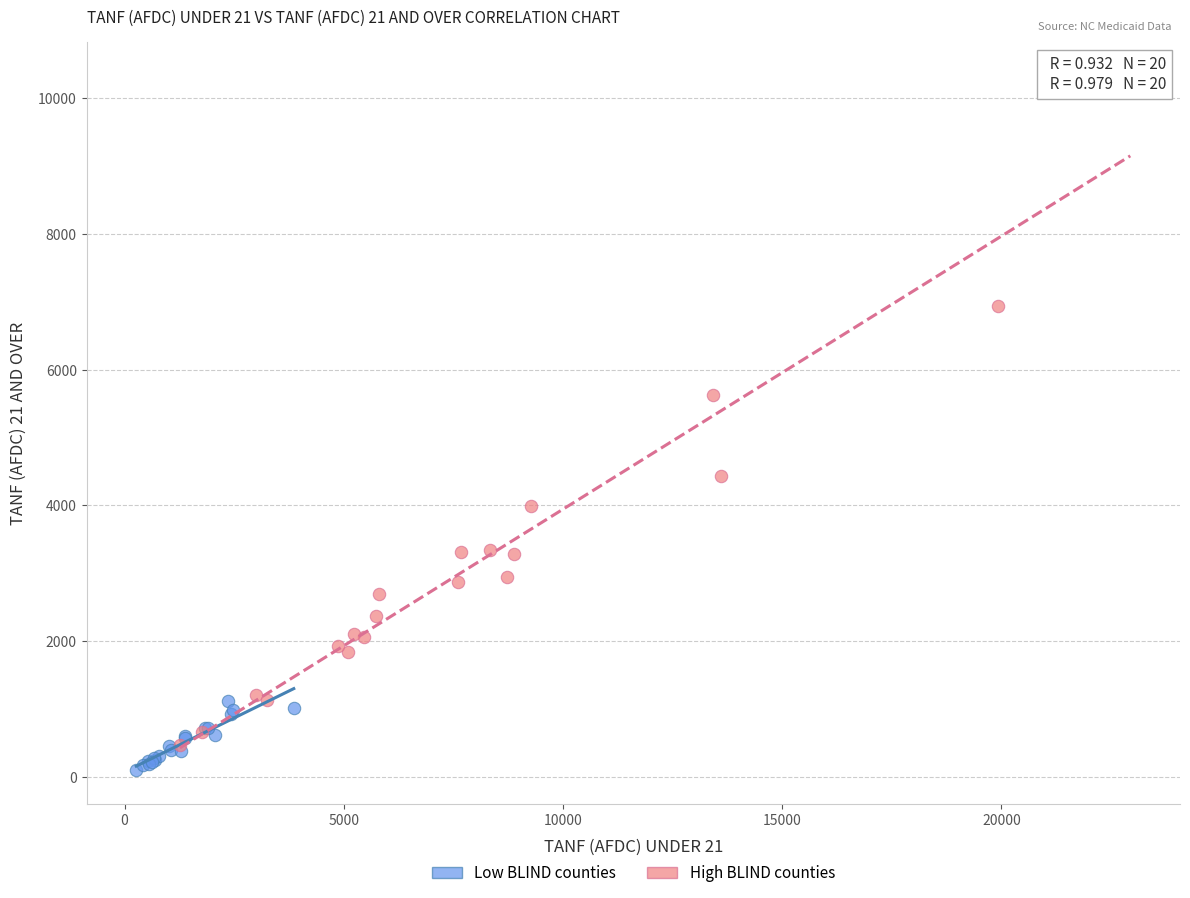

Which series contains the highest Y value?

High BLIND counties